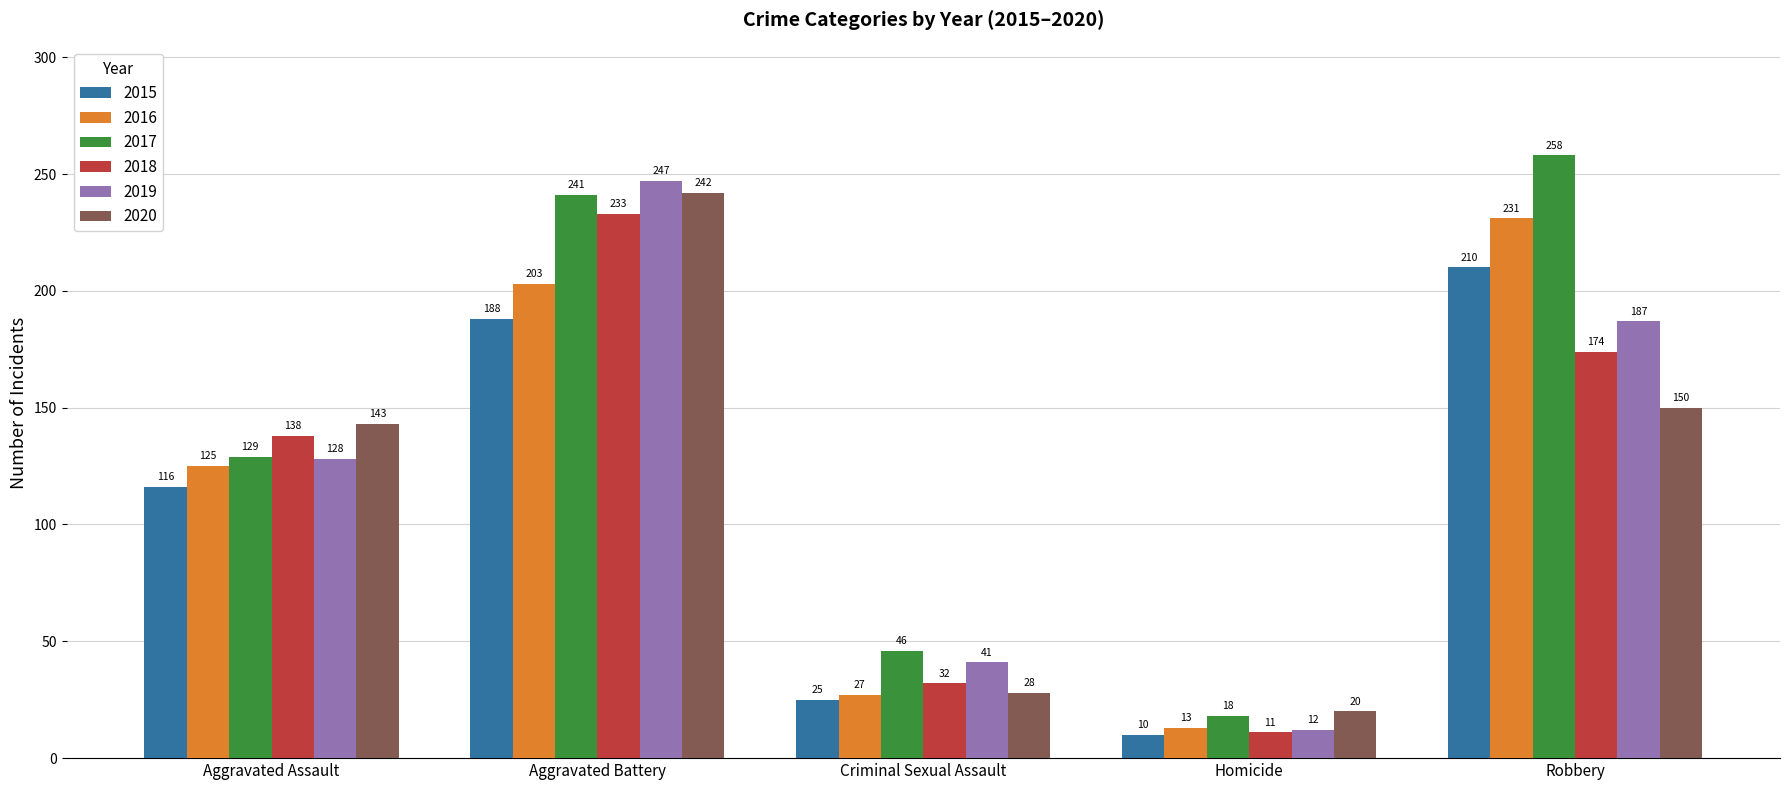

What are all the series names shown in the legend?

2015, 2016, 2017, 2018, 2019, 2020